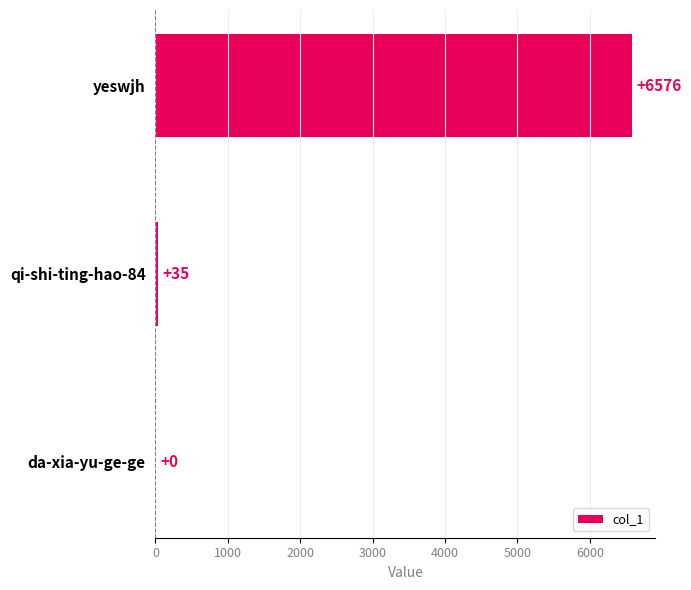

What is the sum of all values?

6611